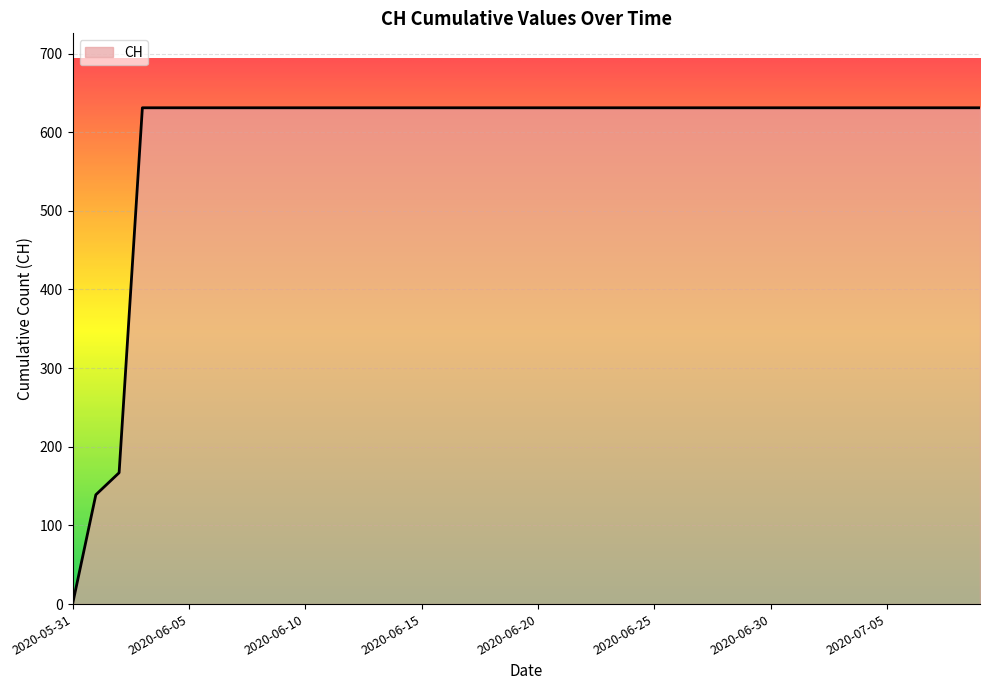

Reading left to right, extract all data points from this chart.

0	139	167	631	631	631	631	631	631	631	631	631	631	631	631	631	631	631	631	631	631	631	631	631	631	631	631	631	631	631	631	631	631	631	631	631	631	631	631	631